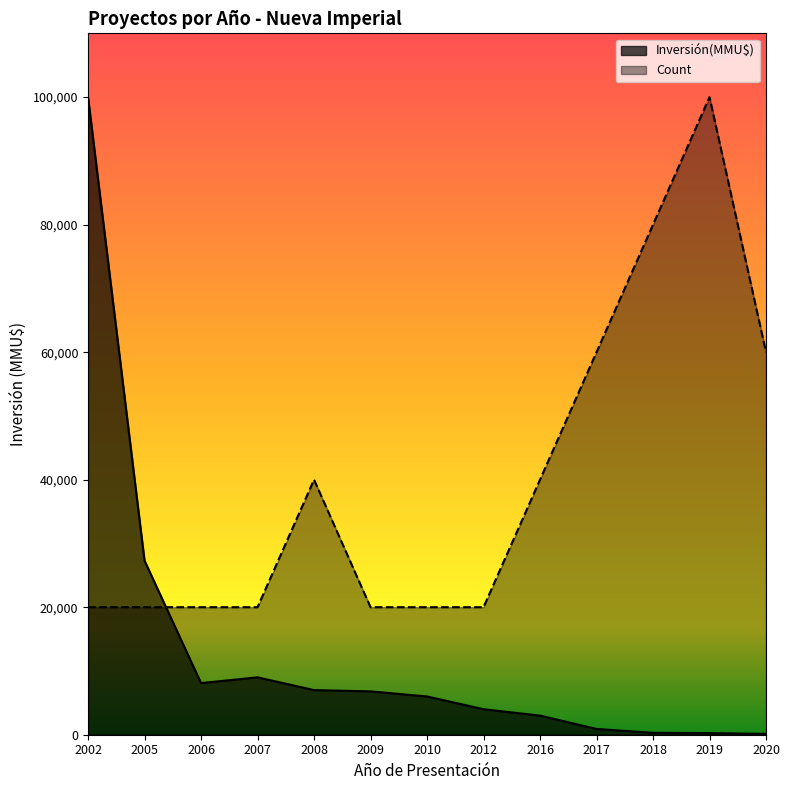

True or false: Count has more than 0 interior local peaks.

True